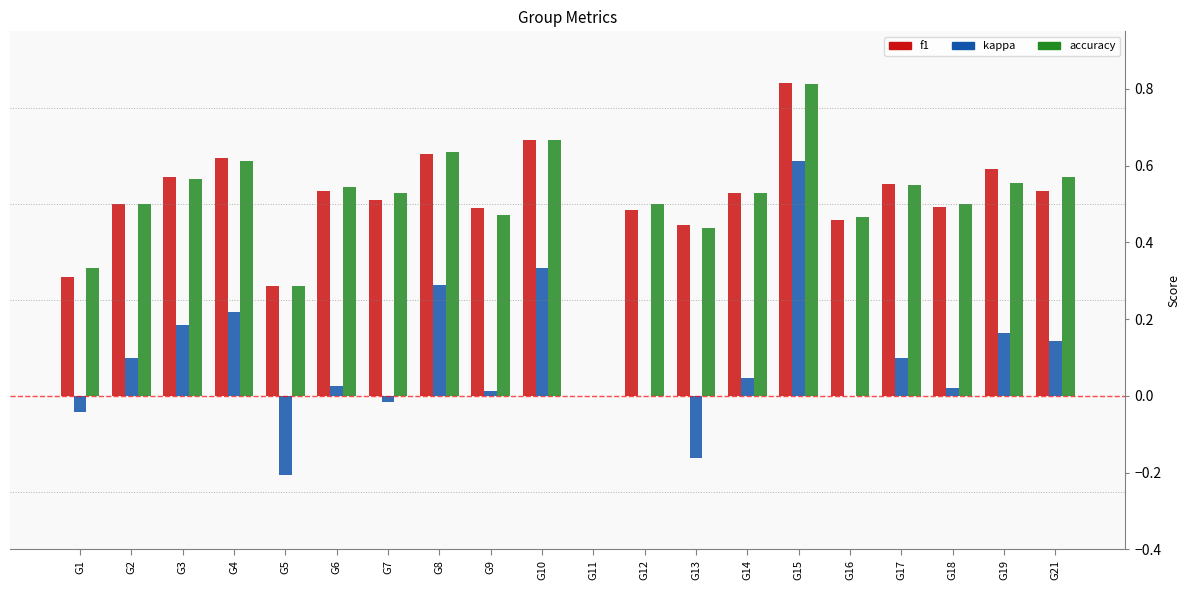

What is the sum of the accuracy values at G19 and G1?

0.9